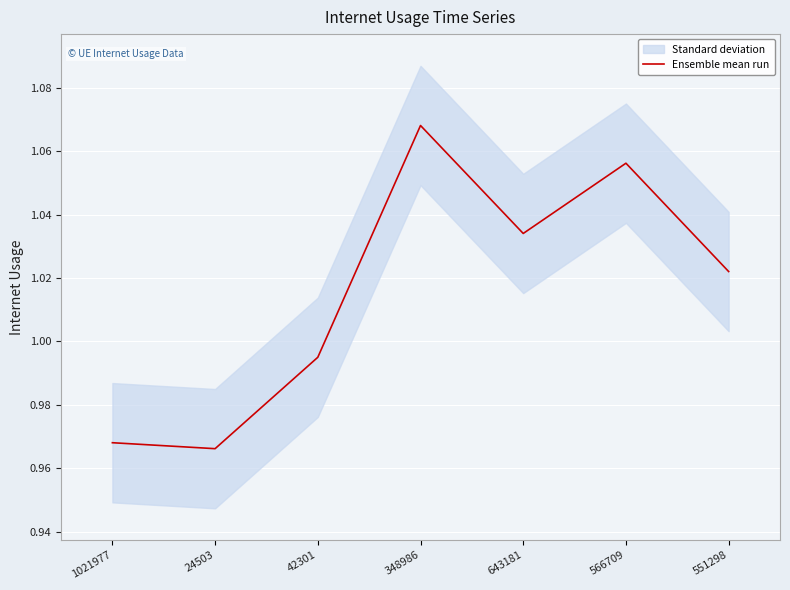

Between 1021977 and 24503, which is larger?

1021977